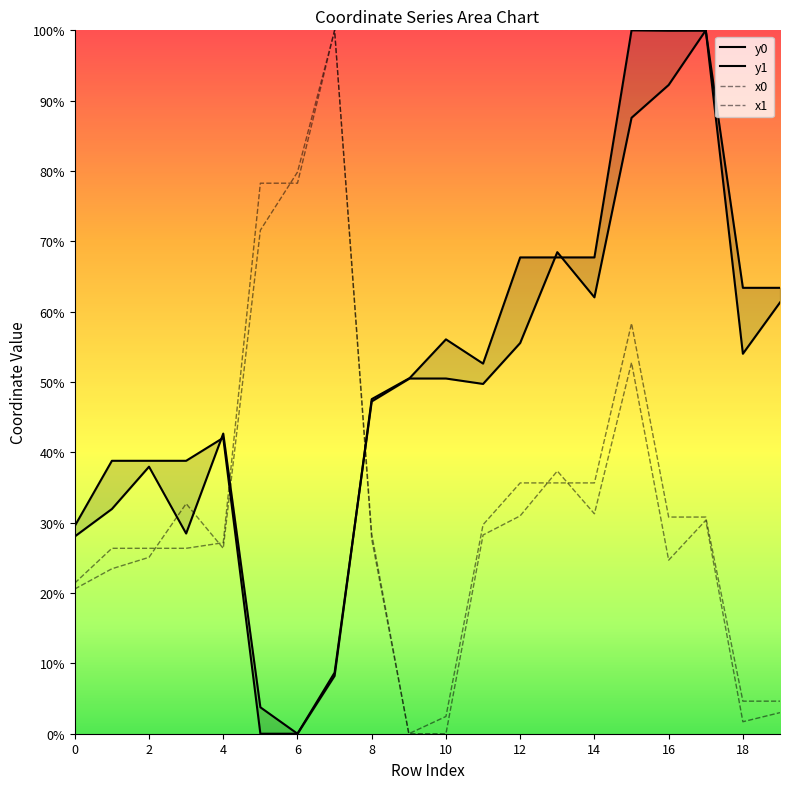

What is the label of the 11th point from the left?

10